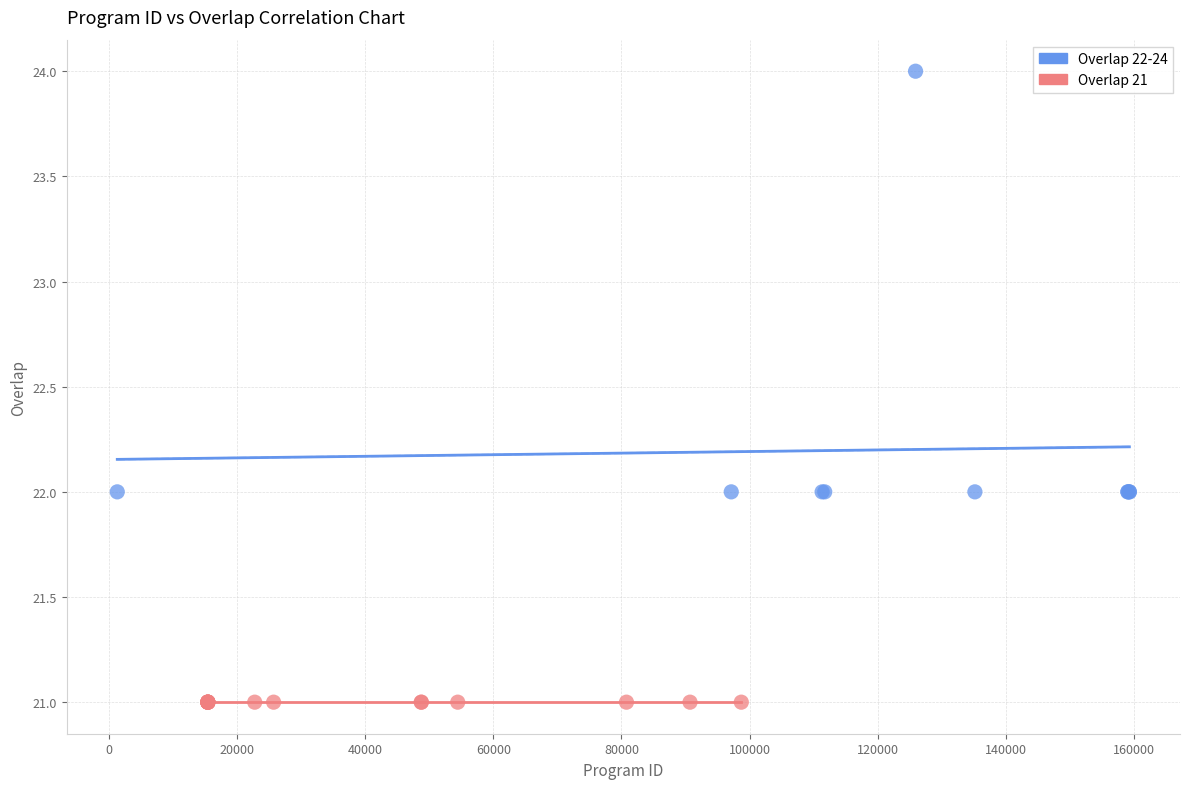

Which series contains the lowest Y value?

Overlap 21